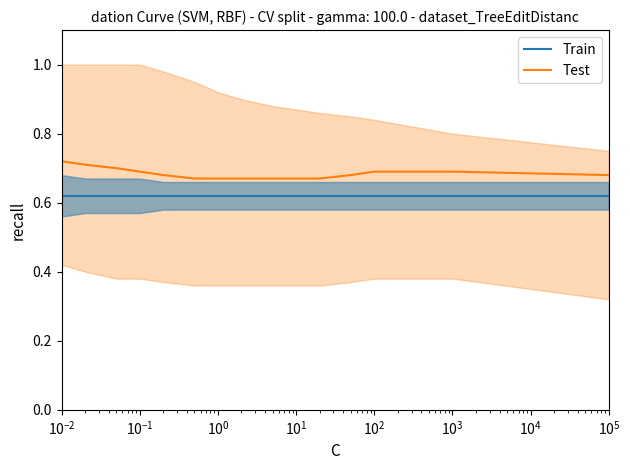

How many lines are shown in the chart?

2